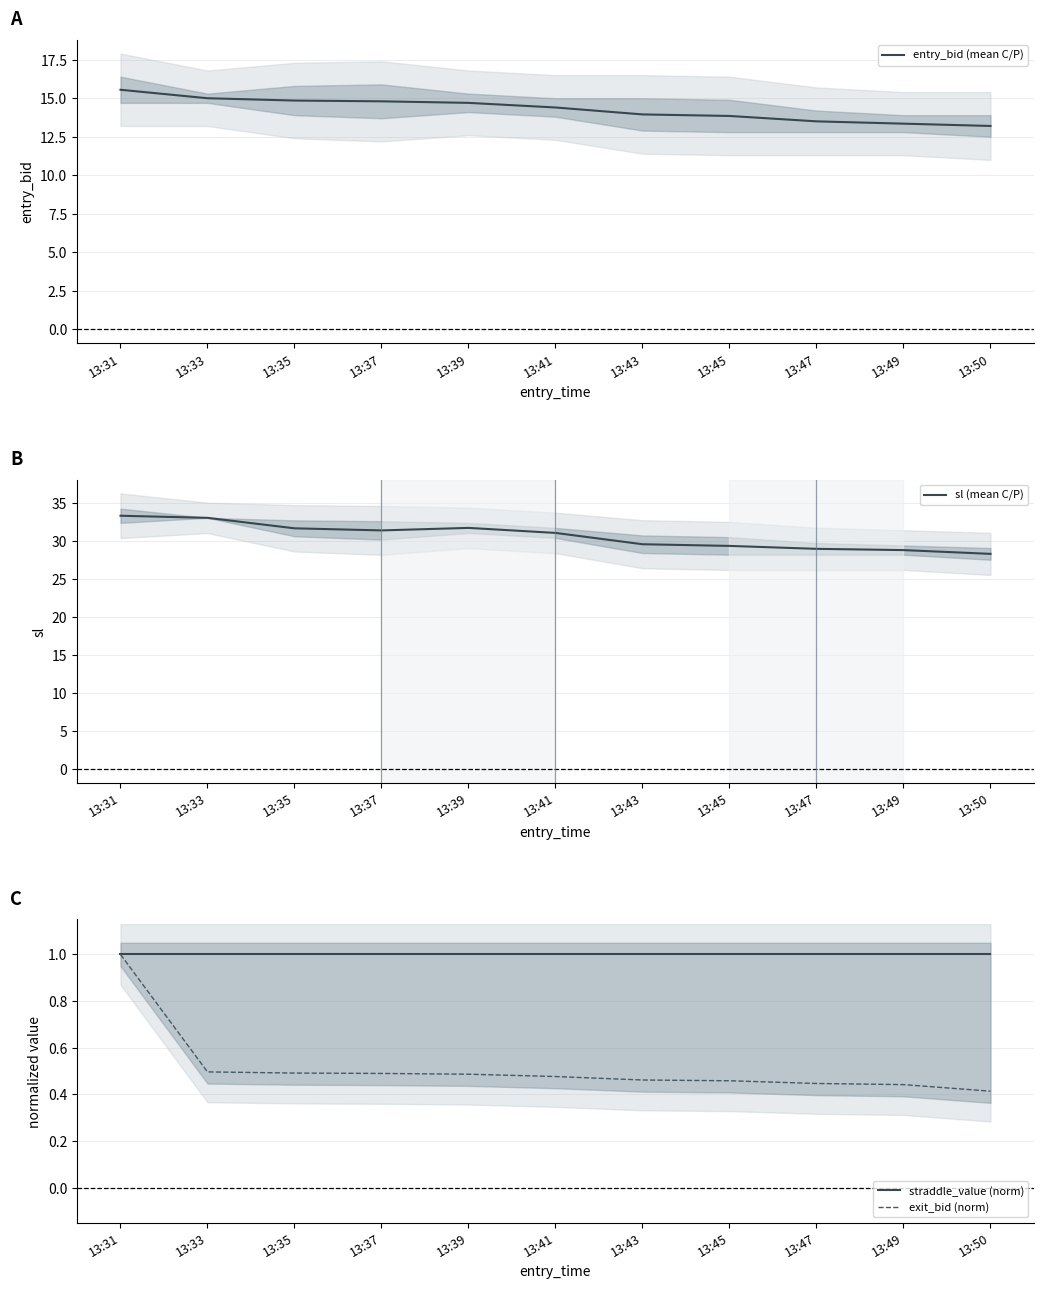

What is the value of the sl (mean C/P) point at the 7th from the left?

29.5